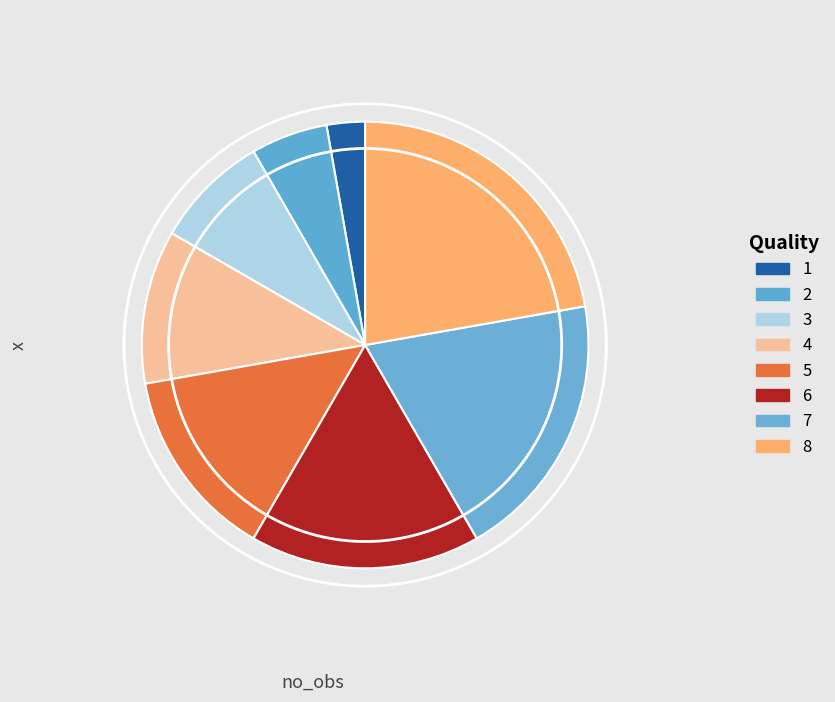

To the nearest percent, what percentage of the pie is 5?

14%